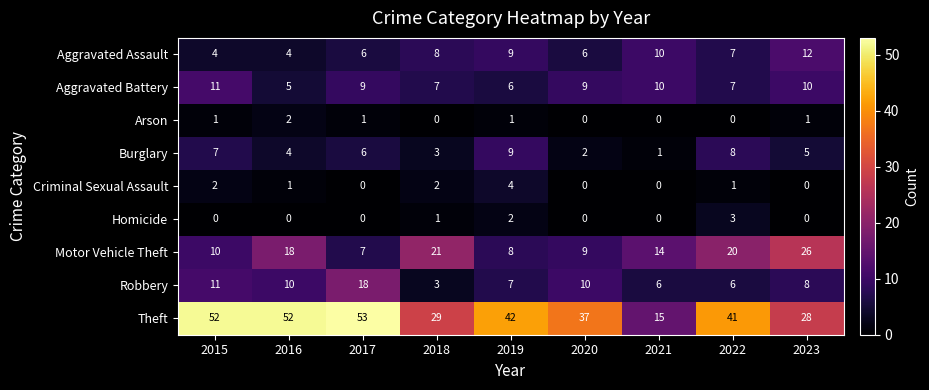

Which label corresponds to the largest value in the chart?

2017